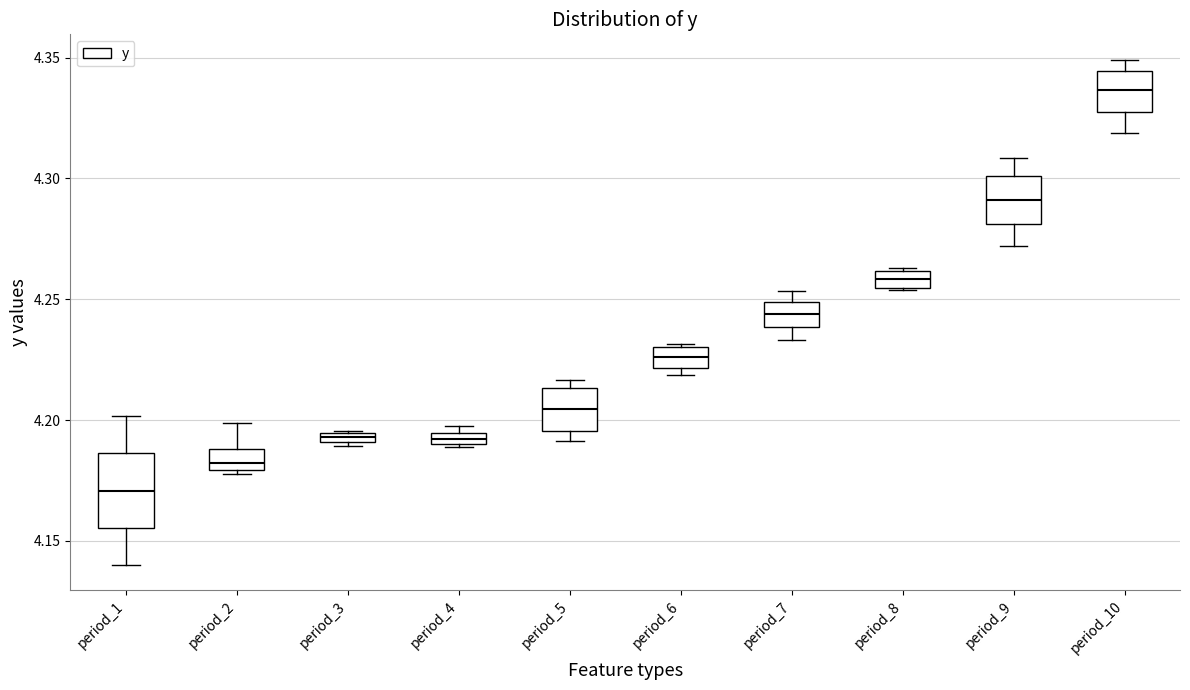

Which box's median line is the lowest?

period_1